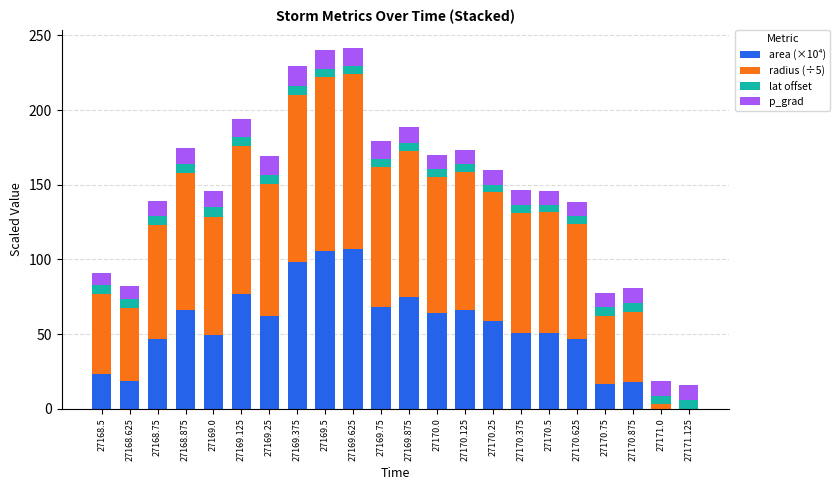

What is the total value across all series at 27169.375?

229.2